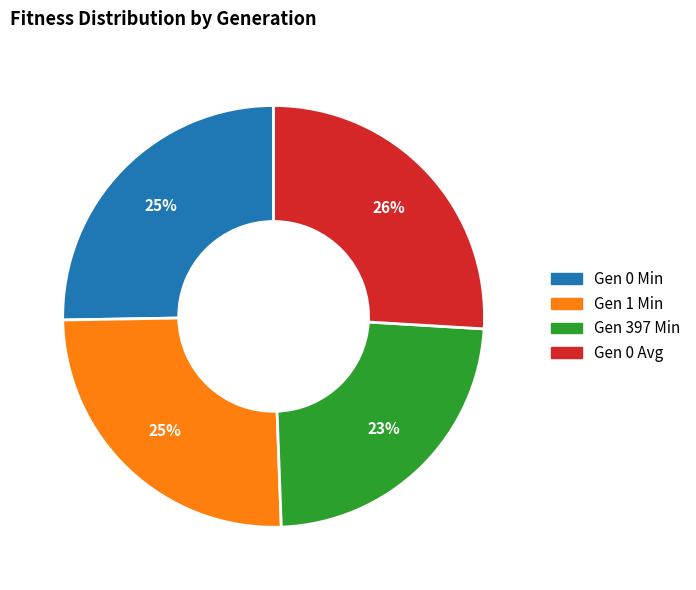

Is there any slice that represents more than half of the pie?

No